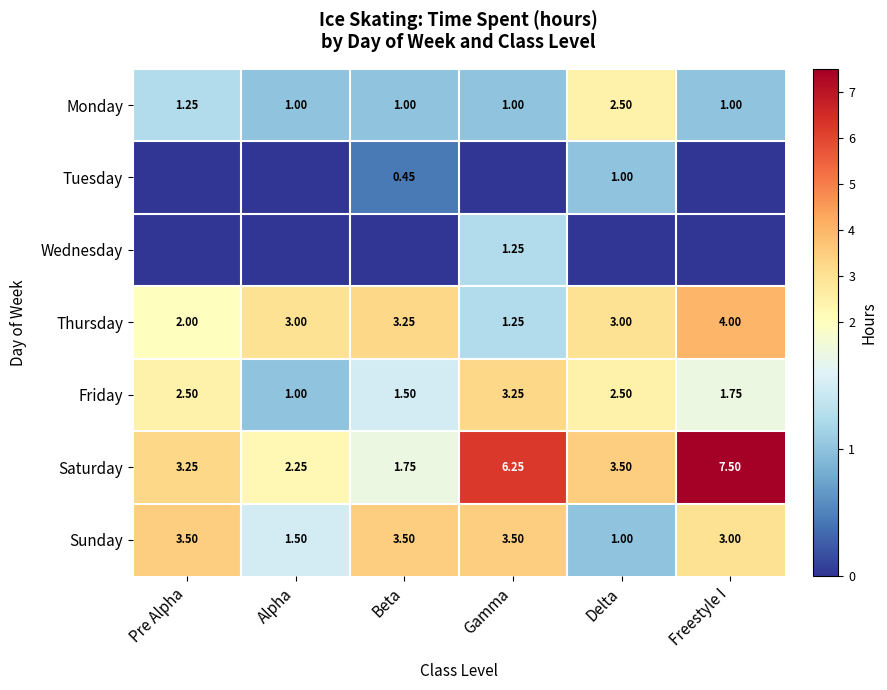

At which label does Friday reach its peak?

Gamma